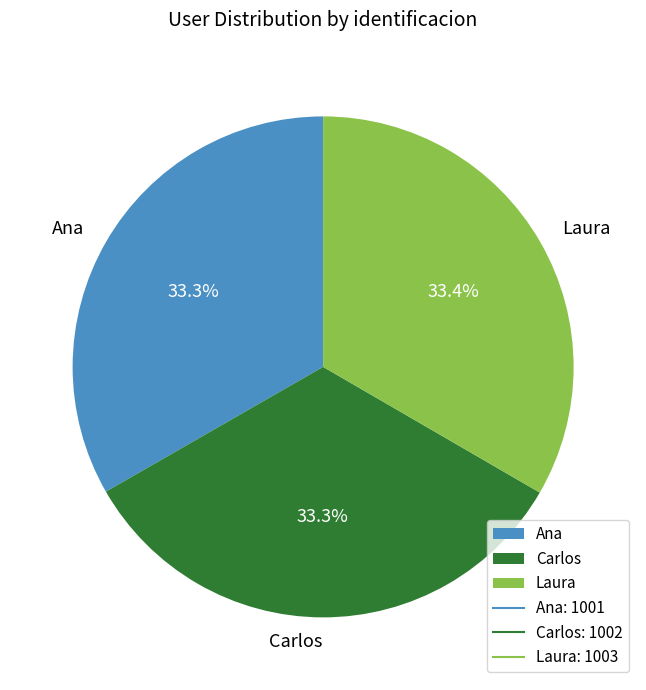

Approximately how many times larger is the value at Laura compared to Ana?

1.0